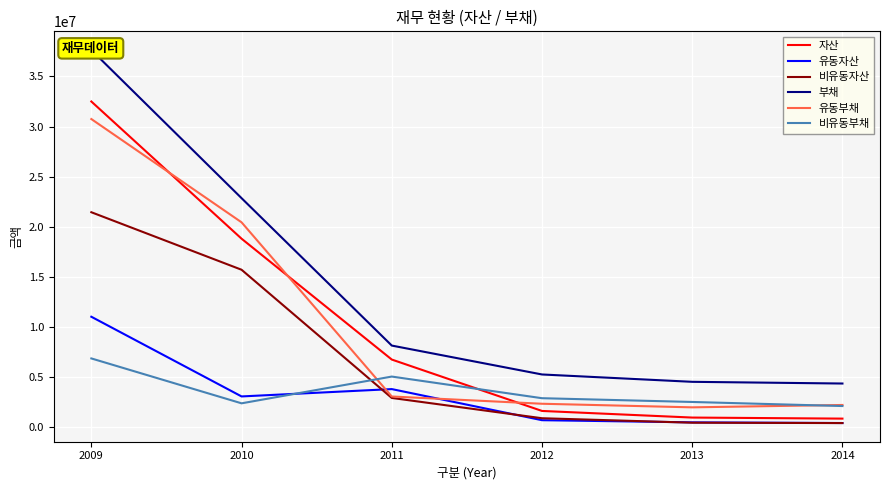

The 비유동자산 series shows 1247114 at 2012. True or false?

False